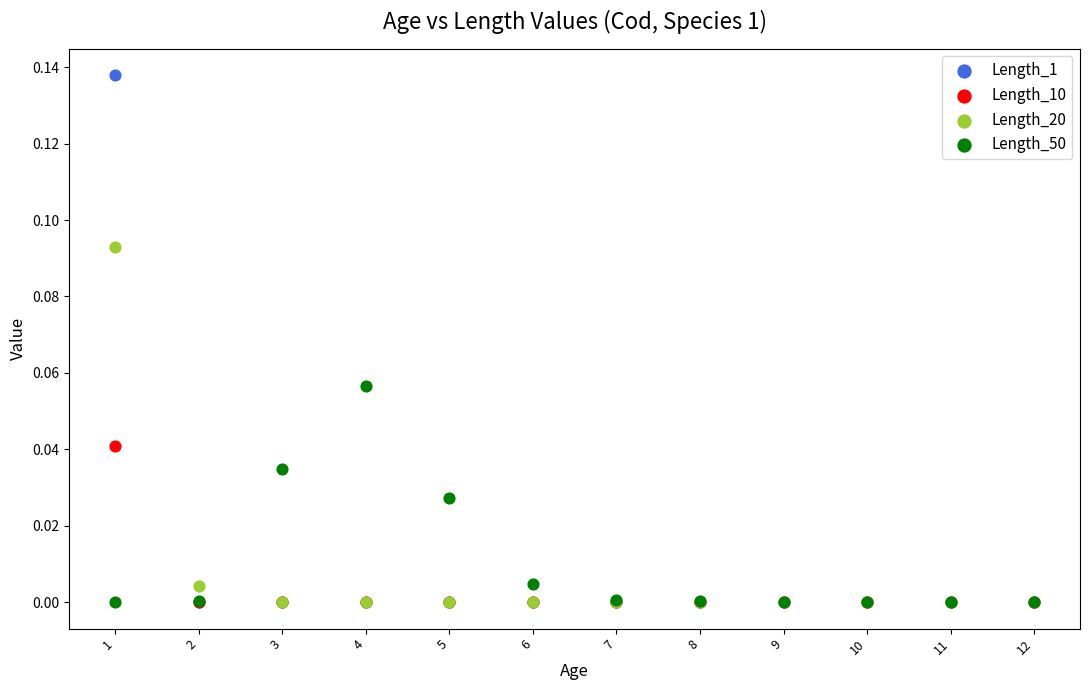

Which series has the largest Y range (max minus min)?

Length_1